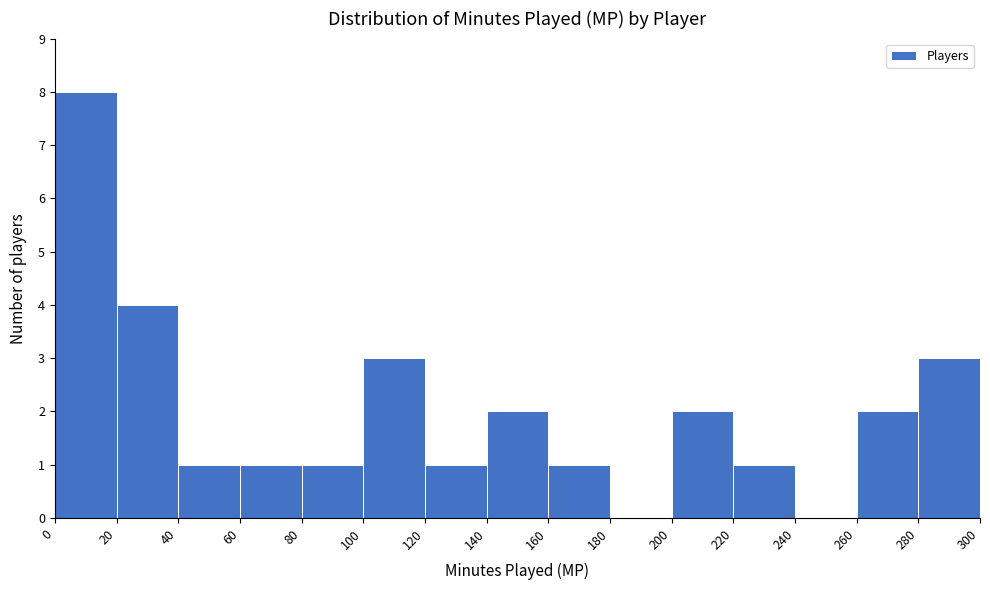

Reading left to right, transcribe this chart: for each bar, give the range it covers on the x-axis and its height. The values are not printed on the chart, so give them approximately, as read against the axis.

0 to 20: 8
20 to 40: 4
40 to 60: 1
60 to 80: 1
80 to 100: 1
100 to 120: 3
120 to 140: 1
140 to 160: 2
160 to 180: 1
180 to 200: 0
200 to 220: 2
220 to 240: 1
240 to 260: 0
260 to 280: 2
280 to 300: 3